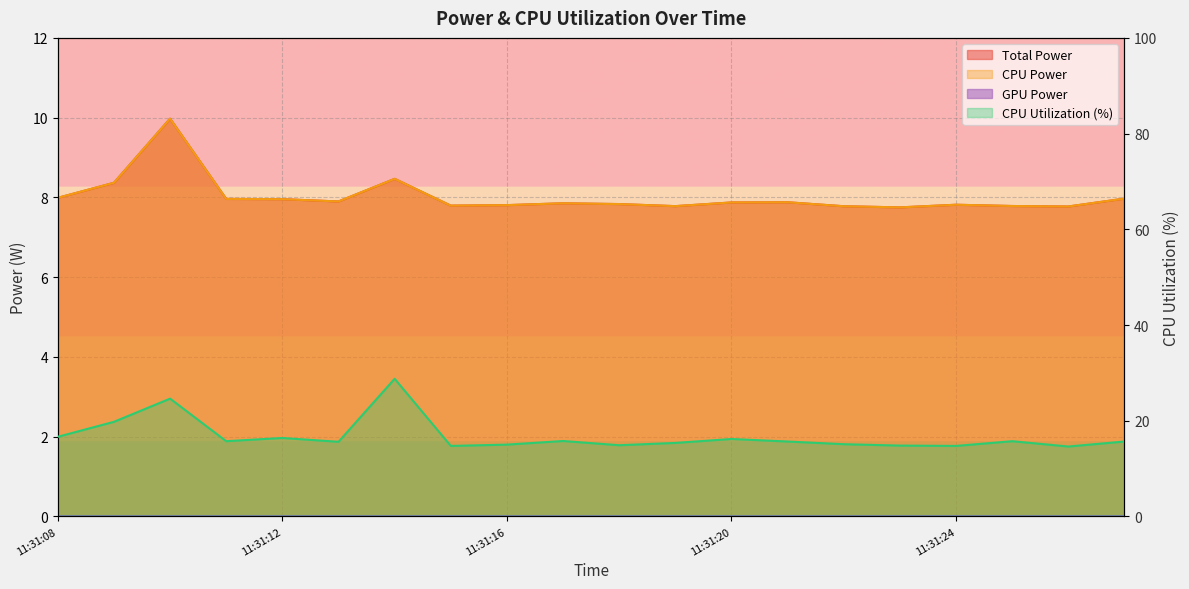

What is the difference between the CPU Power values at 11:31:14 and 11:31:12?

0.5